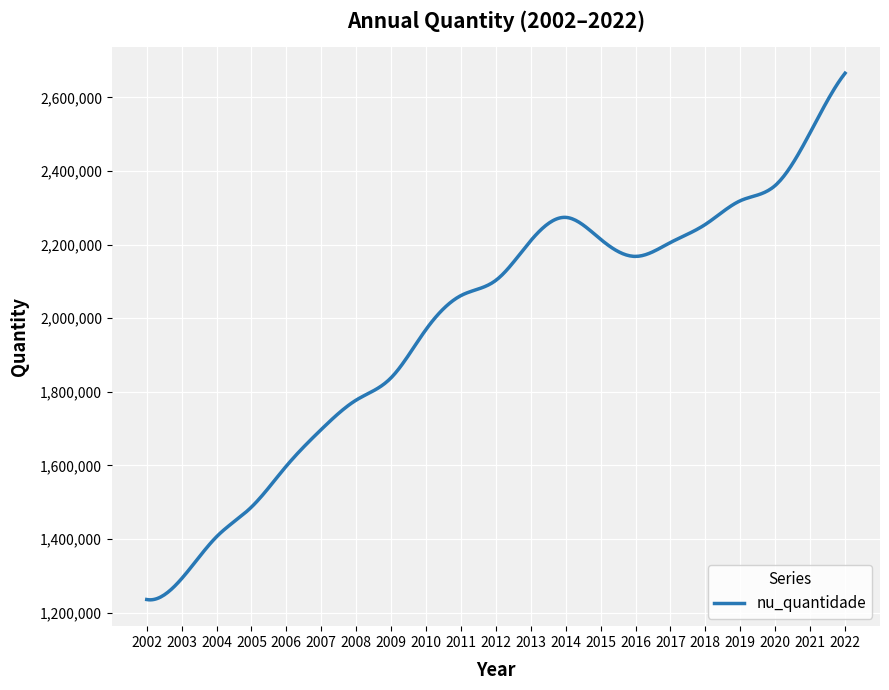

What is the smallest value displayed?

1234736.1